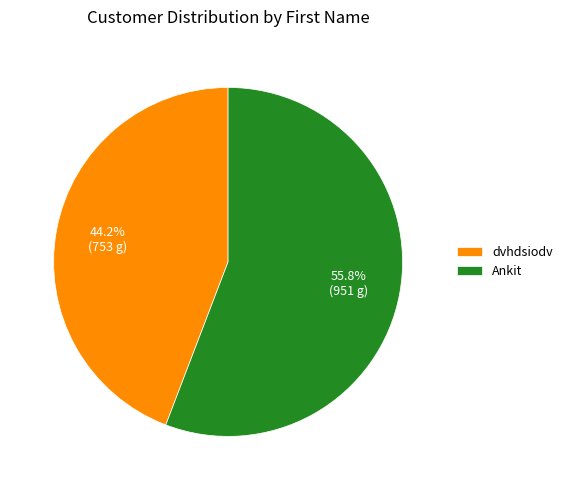

Between dvhdsiodv and Ankit, which is larger?

Ankit